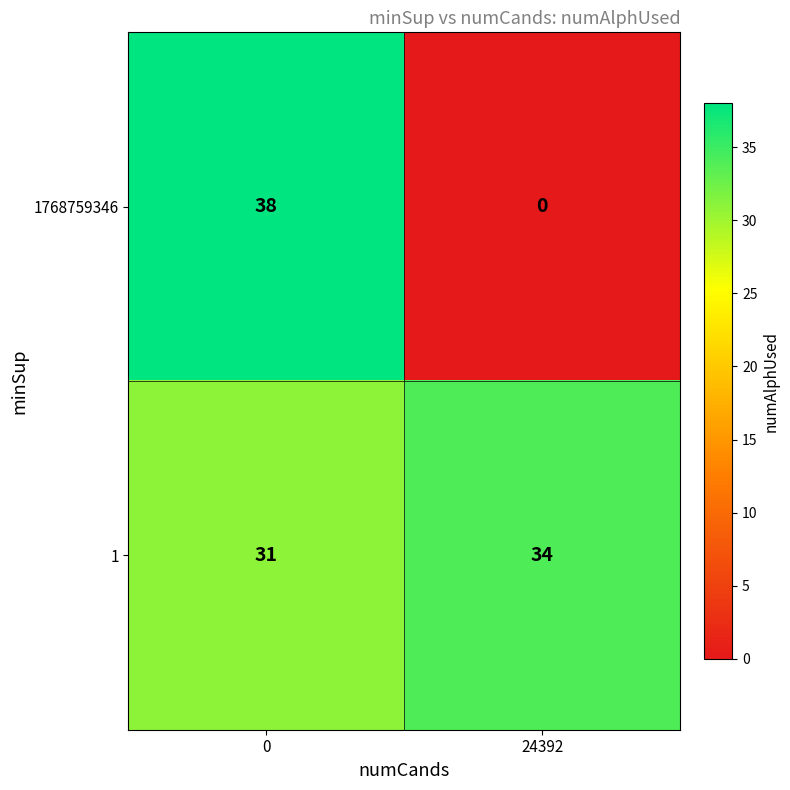

List the series in order of their overall mean, lowest first.

1768759346, 1